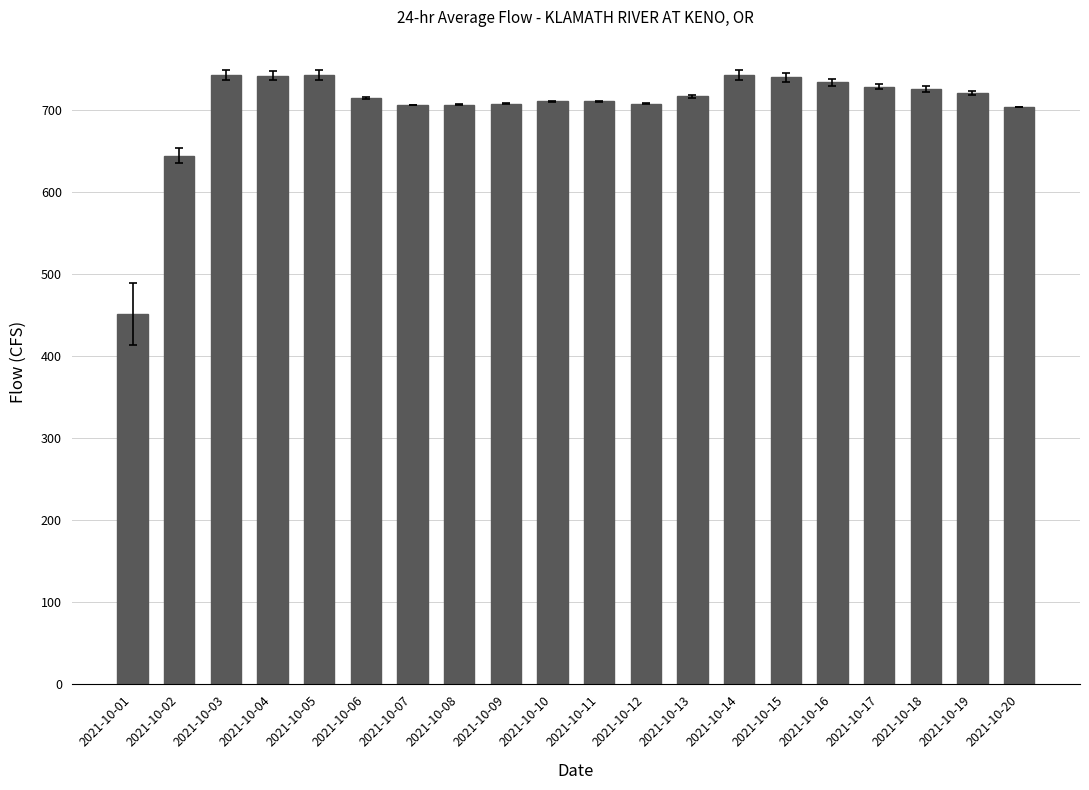

What is the sum of all values?

14085